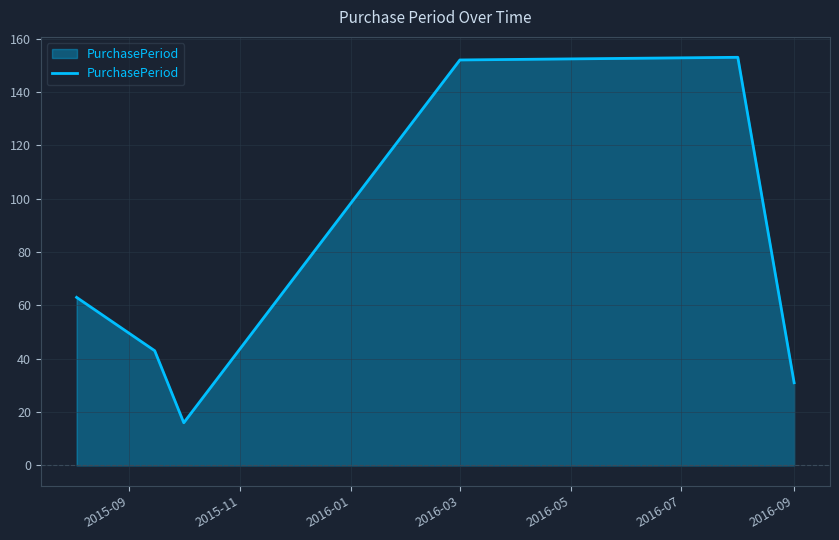

True or false: there are more than 0 points higher than both neighbors.

True